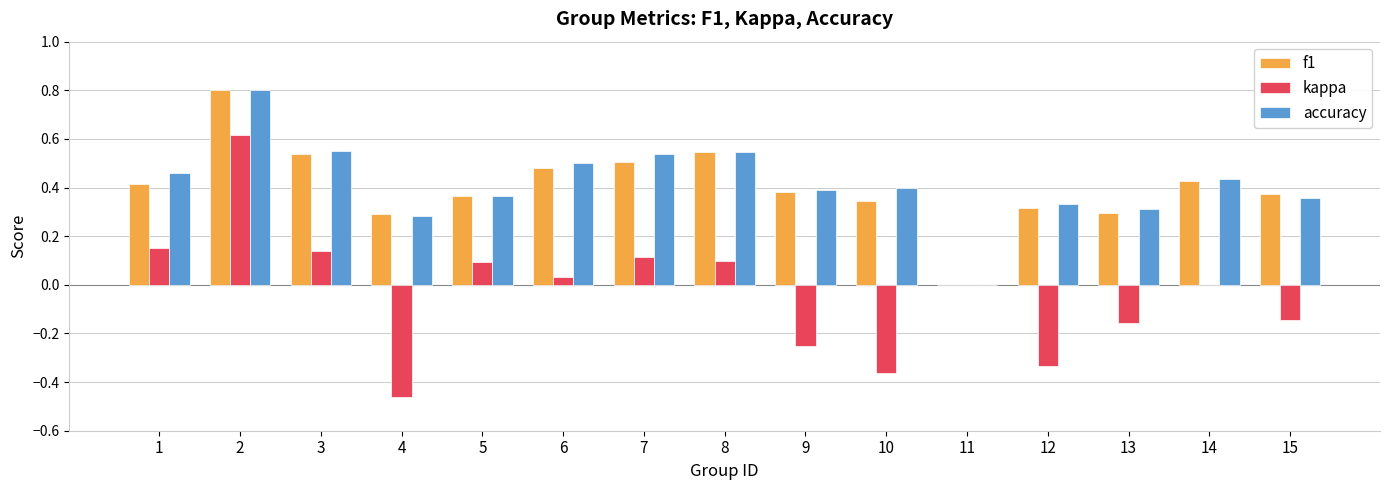

What is the sum of all accuracy values?

6.3